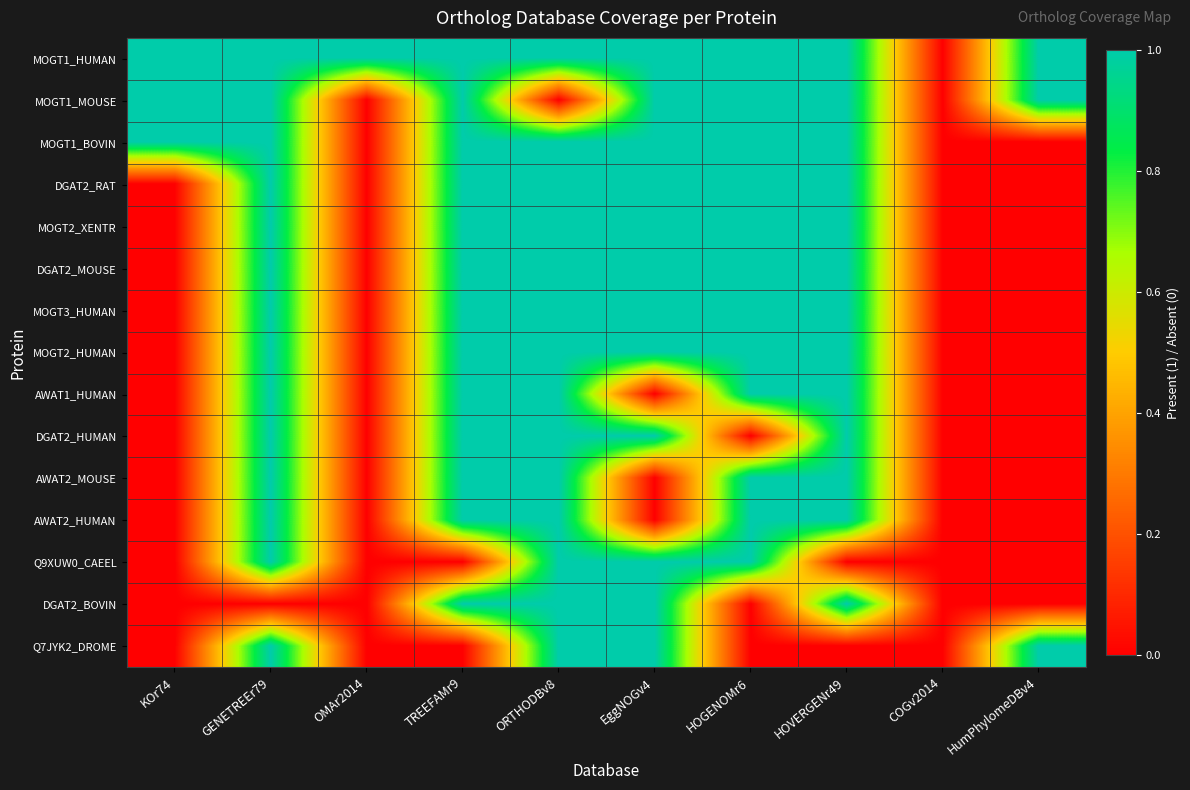

Rank the series by their maximum value, from highest to lowest.

MOGT1_HUMAN, MOGT1_MOUSE, MOGT1_BOVIN, DGAT2_RAT, MOGT2_XENTR, DGAT2_MOUSE, MOGT3_HUMAN, MOGT2_HUMAN, AWAT1_HUMAN, DGAT2_HUMAN, AWAT2_MOUSE, AWAT2_HUMAN, Q9XUW0_CAEEL, DGAT2_BOVIN, Q7JYK2_DROME